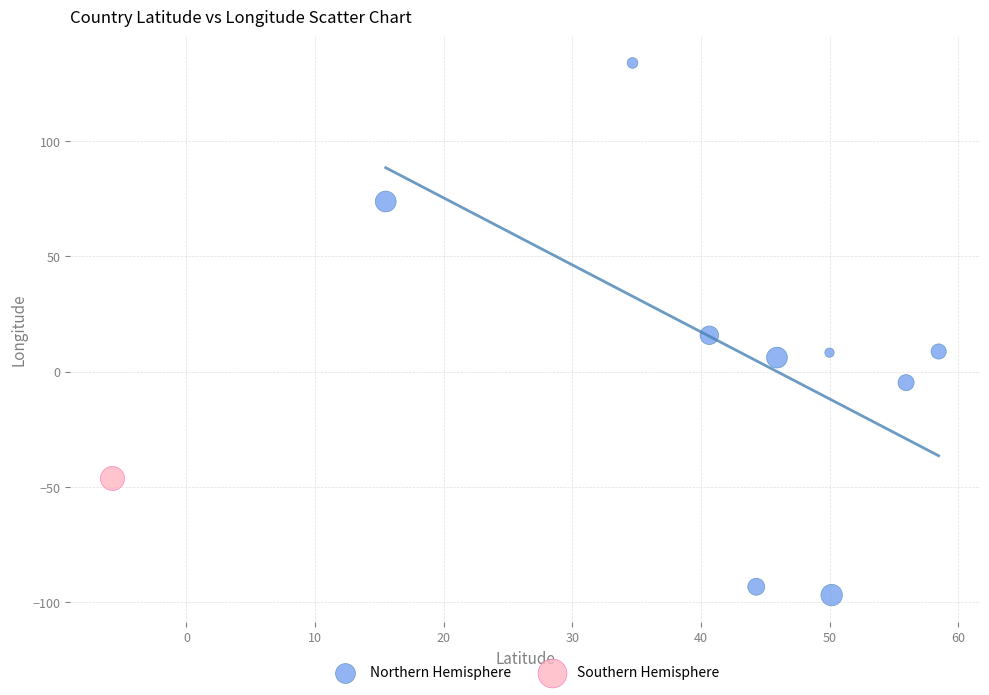

What are all the series names shown in the legend?

Northern Hemisphere, Southern Hemisphere